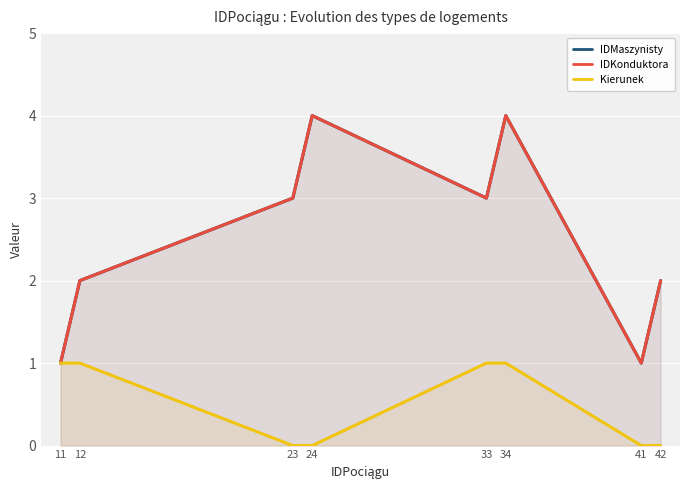

The value of IDKonduktora at 42 is 2. True or false?

True